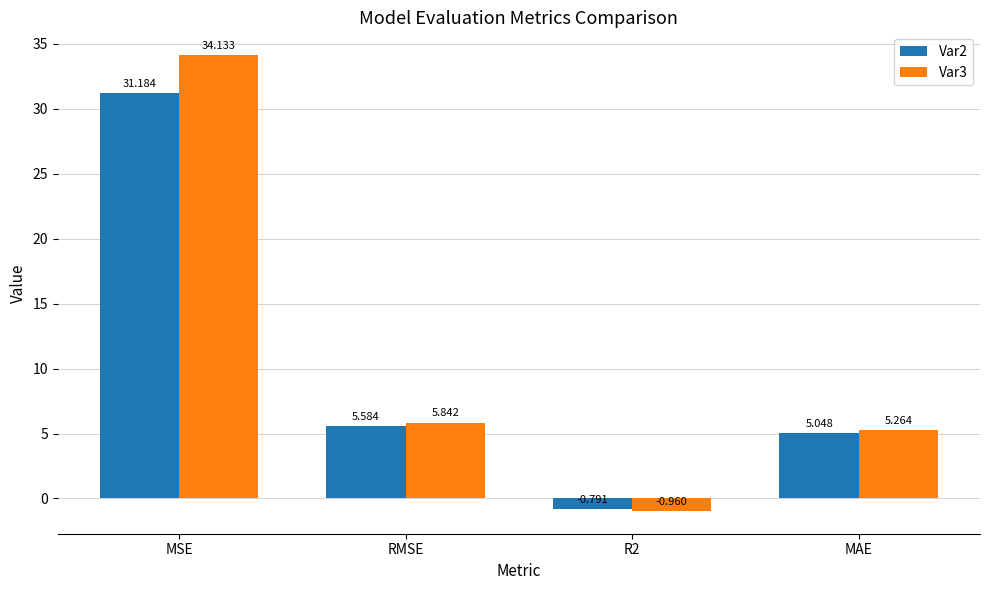

What is the highest value of the Var2 series?

31.2